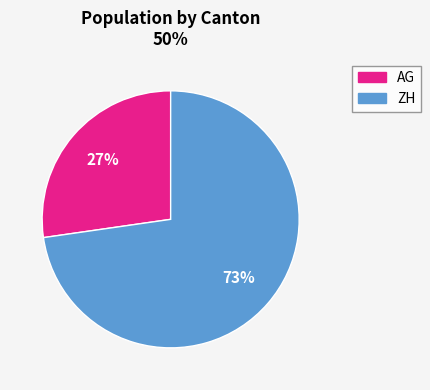

To the nearest percent, what is the average slice percentage?

50%